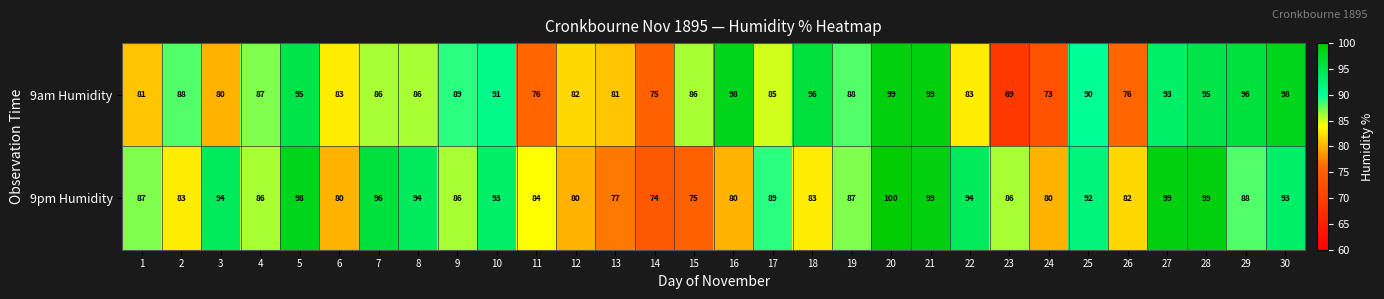

Is it true that 9am Humidity equals 96 at 18?

True